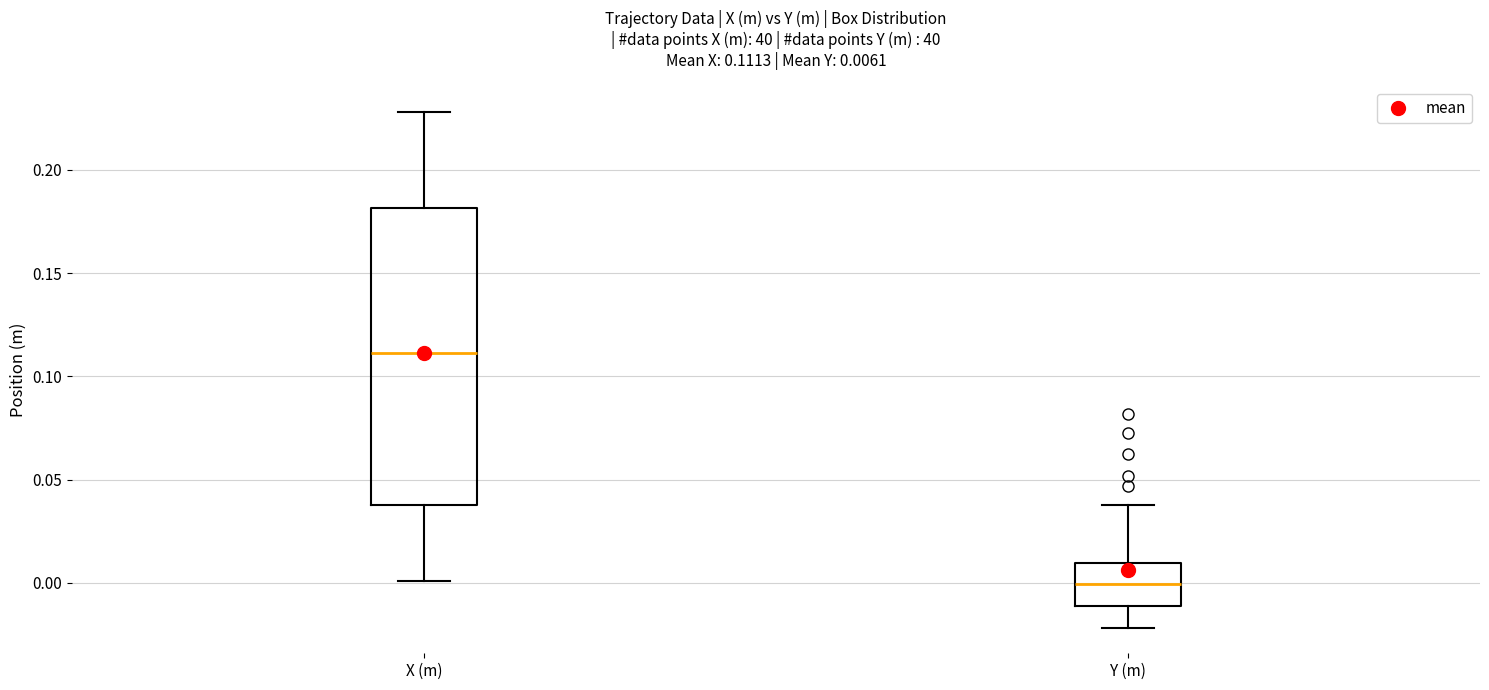

Which box is the tallest, from its lower edge to its upper edge?

X (m)